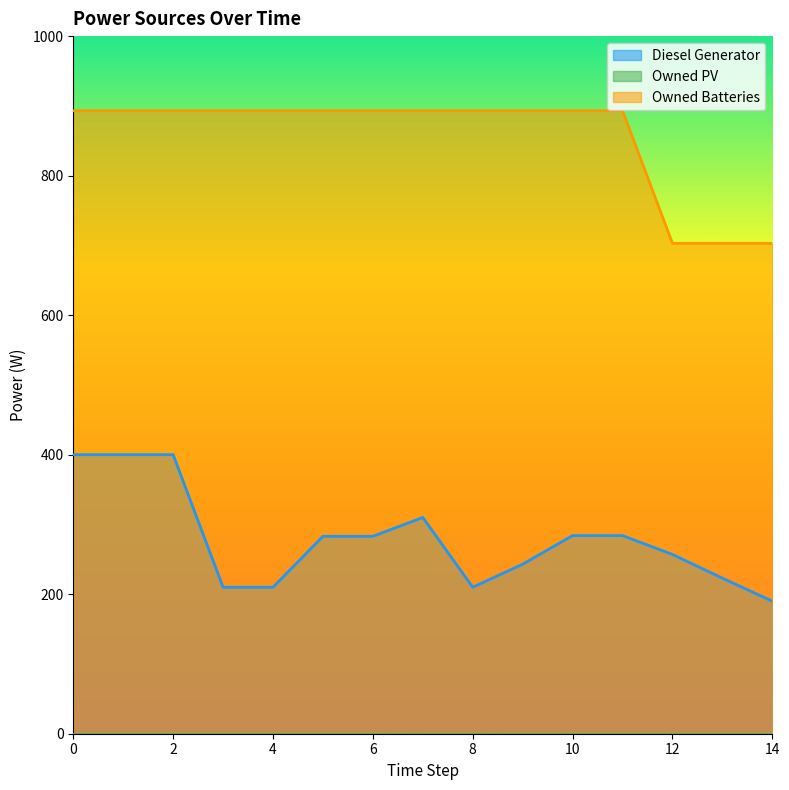

Rank the categories by Owned Batteries value from lowest to highest.

12, 13, 14, 0, 1, 2, 3, 4, 5, 6, 7, 8, 9, 10, 11